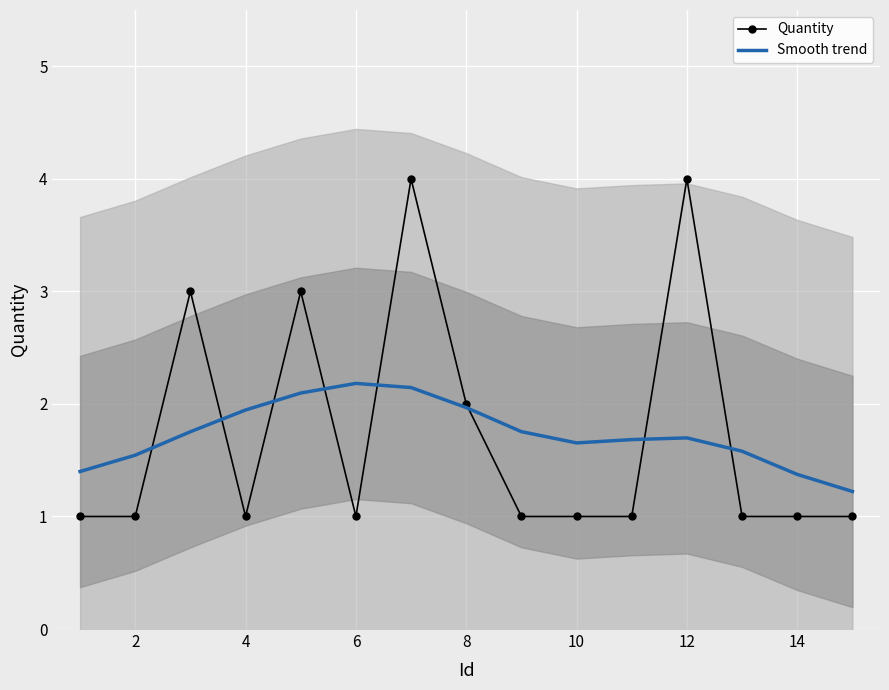

What is the lowest value of the Quantity series?

1.0